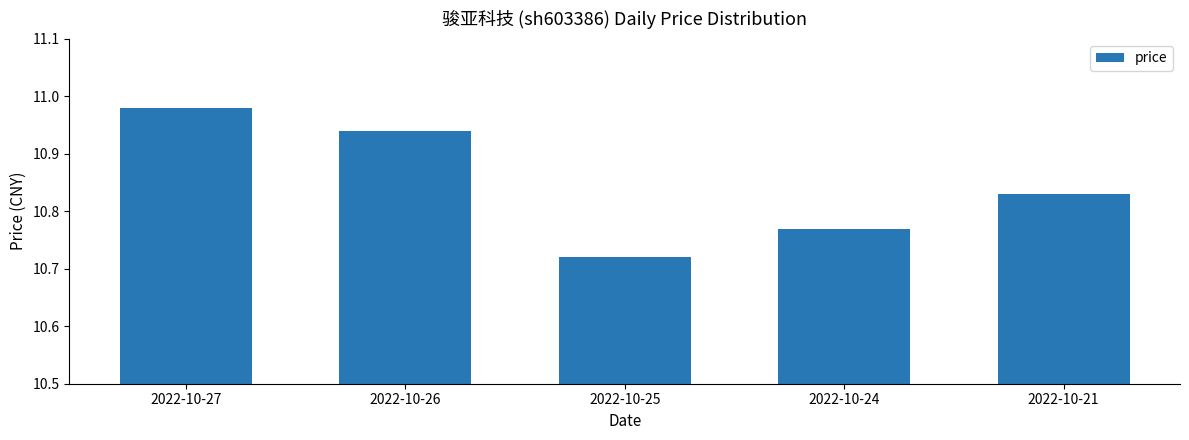

List the labels in order of value, largest first.

2022-10-27, 2022-10-26, 2022-10-21, 2022-10-24, 2022-10-25